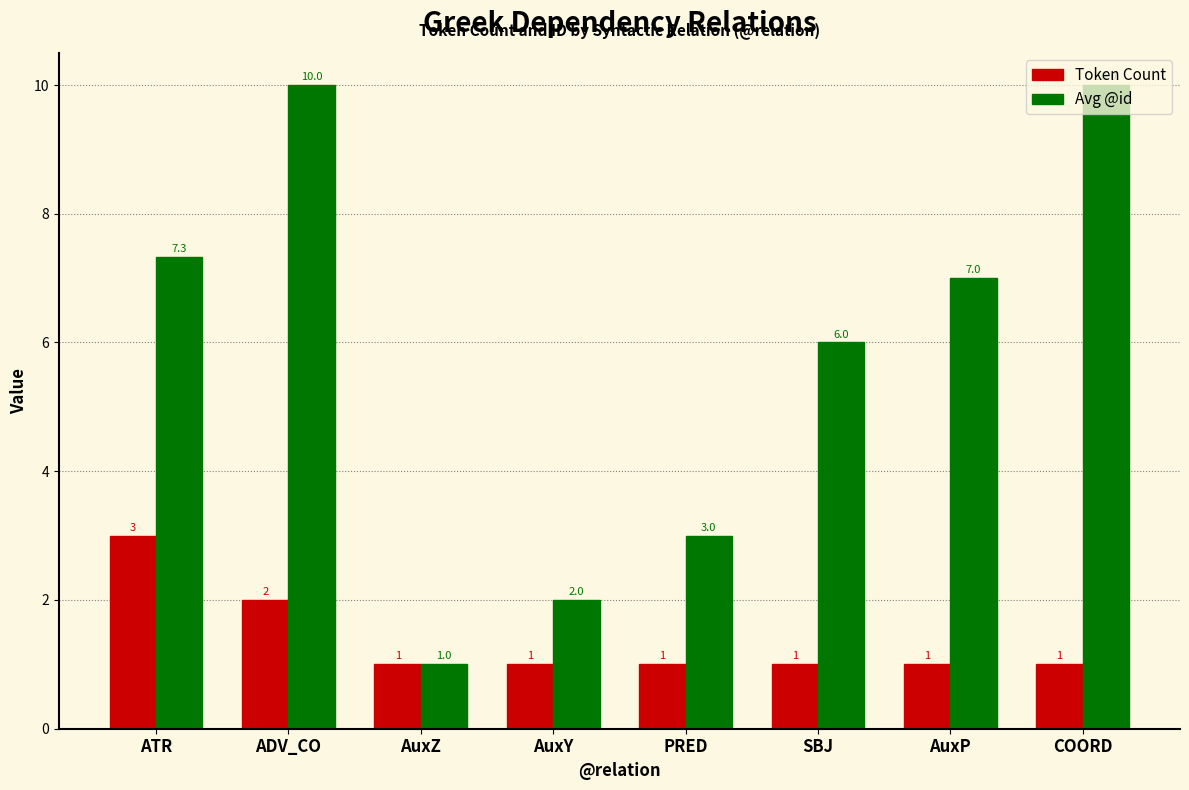

Reading left to right, list all the values displayed in this chart.

Token Count: ATR=3.0	ADV_CO=2.0	AuxZ=1.0	AuxY=1.0	PRED=1.0	SBJ=1.0	AuxP=1.0	COORD=1.0
Avg @id: ATR=7.3	ADV_CO=10.0	AuxZ=1.0	AuxY=2.0	PRED=3.0	SBJ=6.0	AuxP=7.0	COORD=10.0